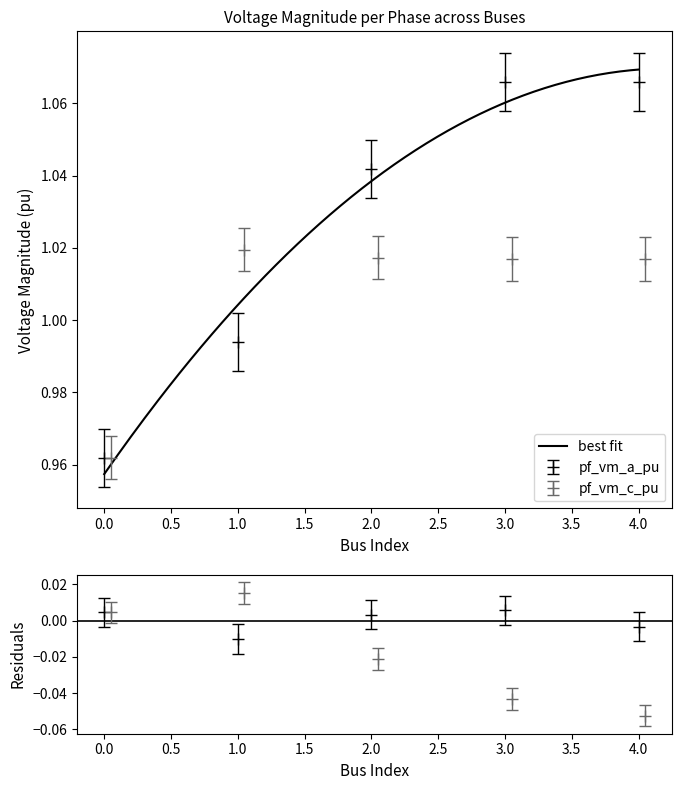

At which category is the sum across all series the highest?

Bus_3